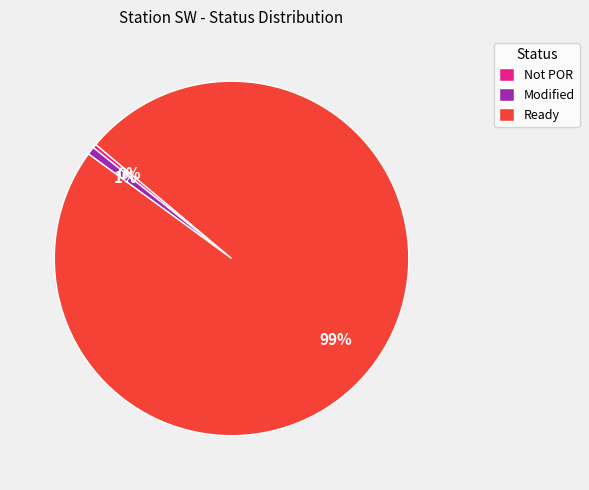

How many slices are in this pie chart?

3